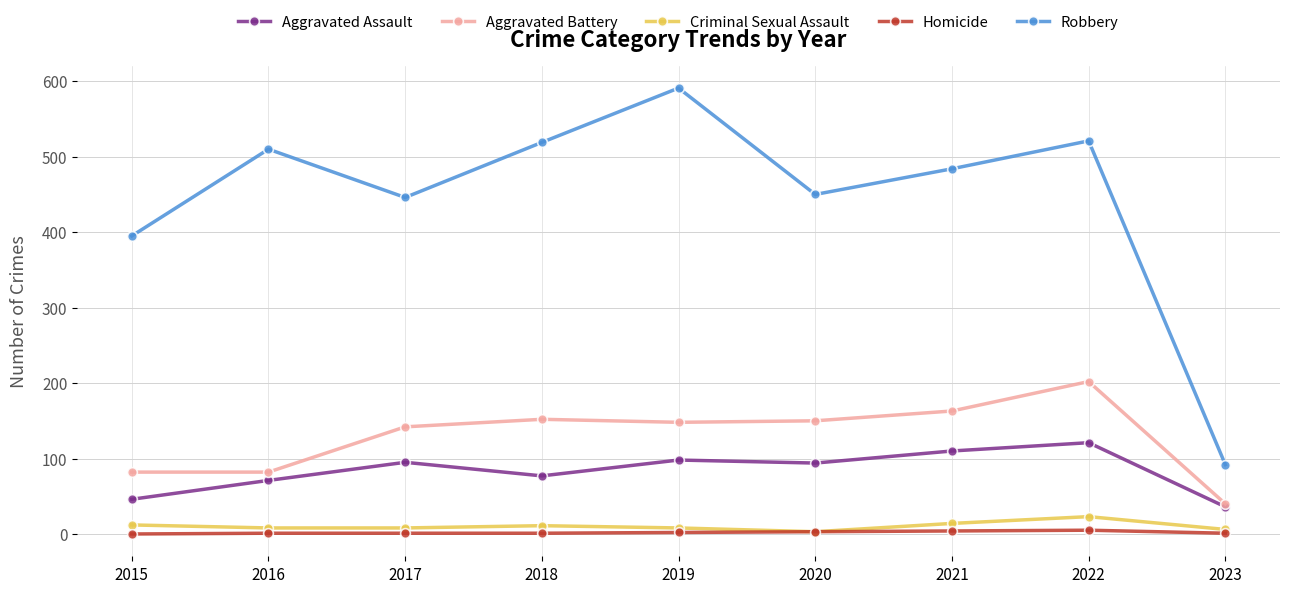

Which series has the largest total across all categories?

Robbery